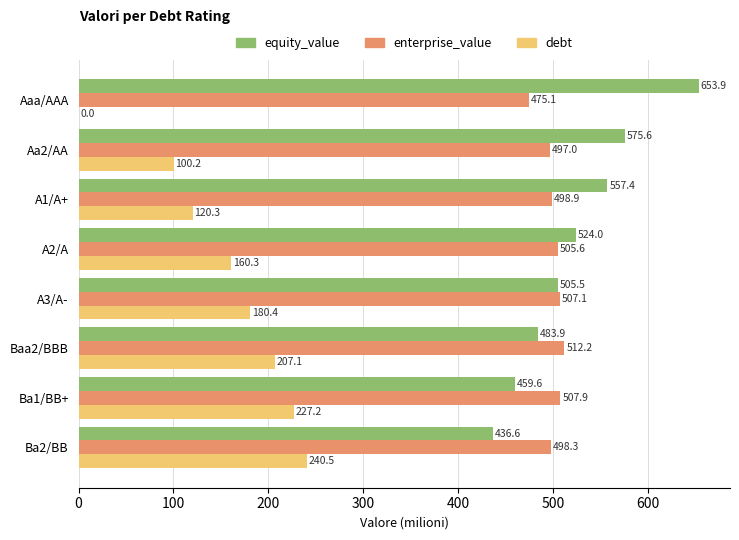

Which series has the largest total across all categories?

equity_value